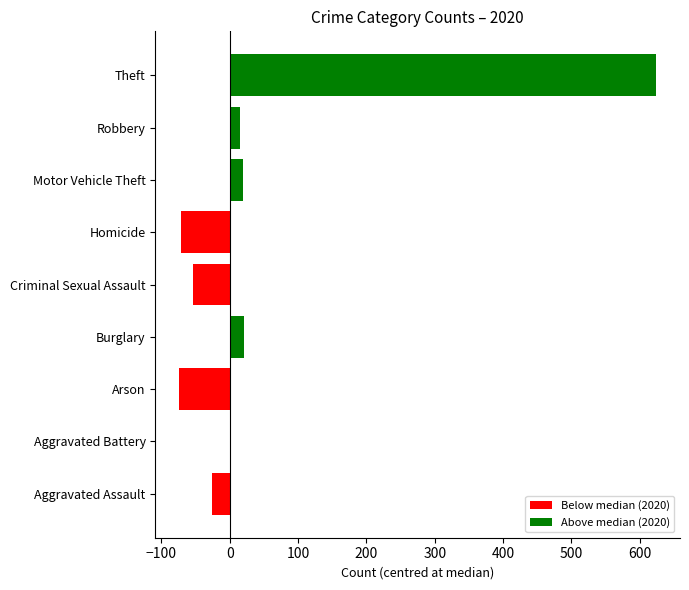

How many data points does each series have?

9